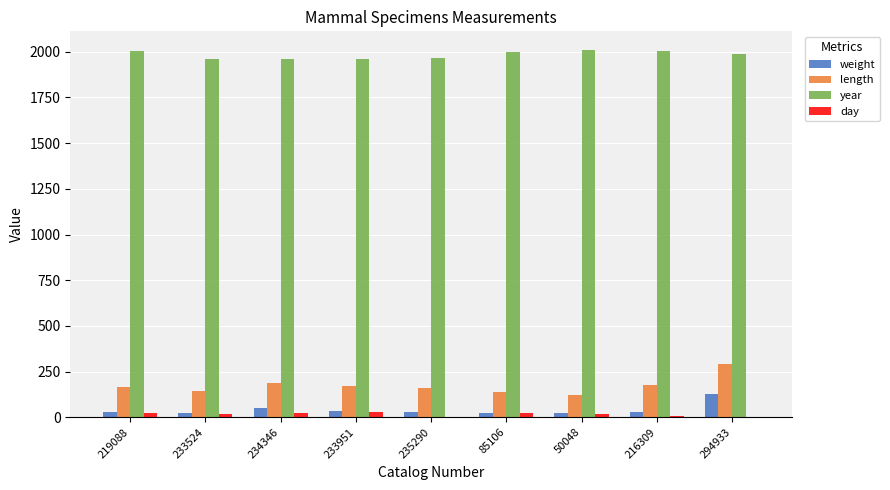

At which category is the sum across all series the highest?

294933